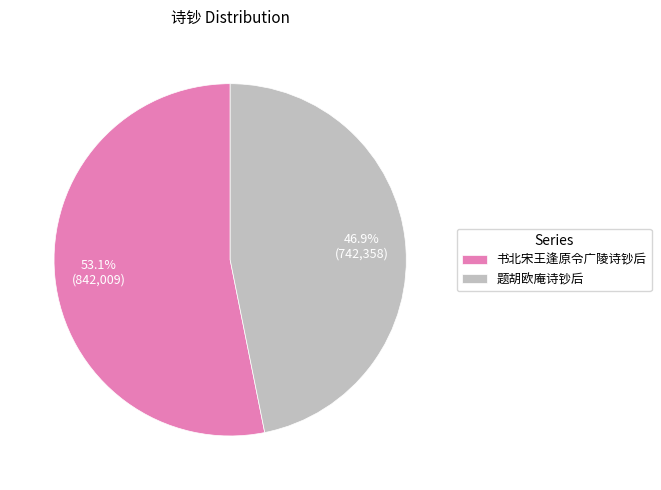

What is the smallest slice in the pie chart?

题胡欧庵诗钞后